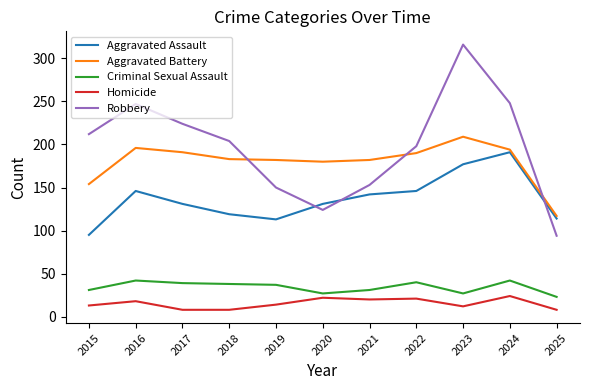

How many lines are shown in the chart?

5